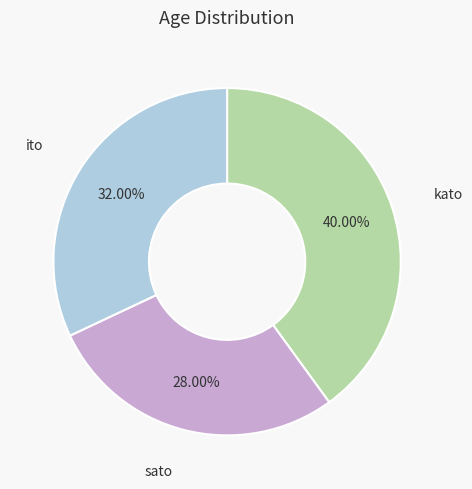

Which has a higher value, kato or sato?

kato